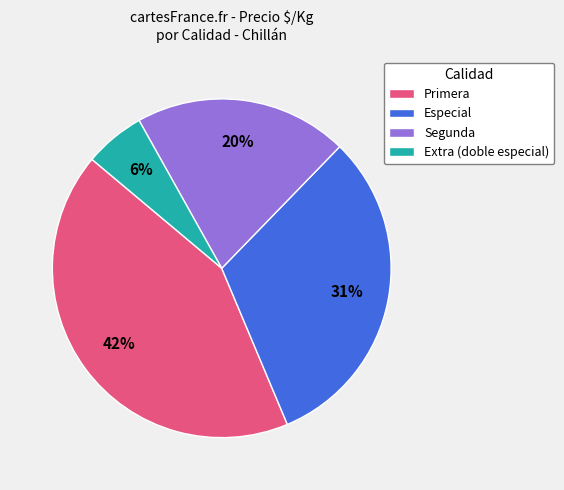

True or false: Segunda accounts for 20% of the total.

True